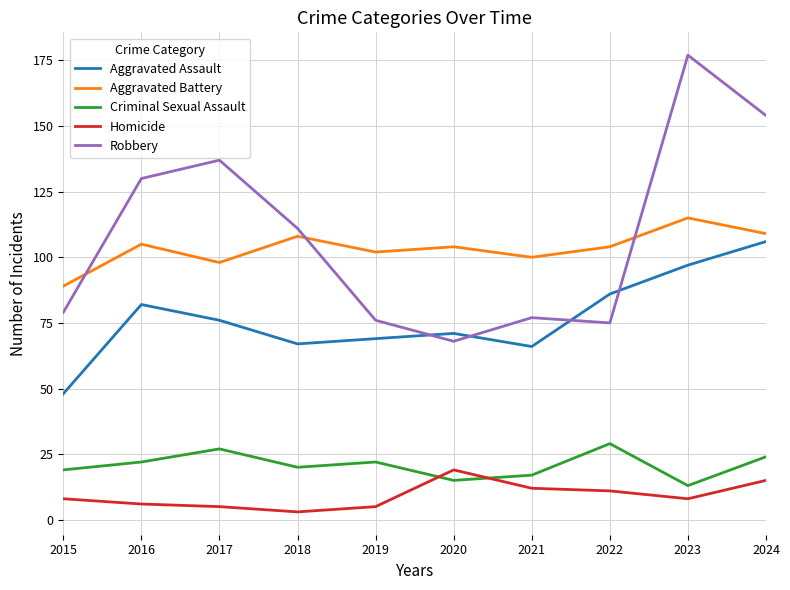

Between 2019 and 2024, which series saw the biggest shift?

Robbery